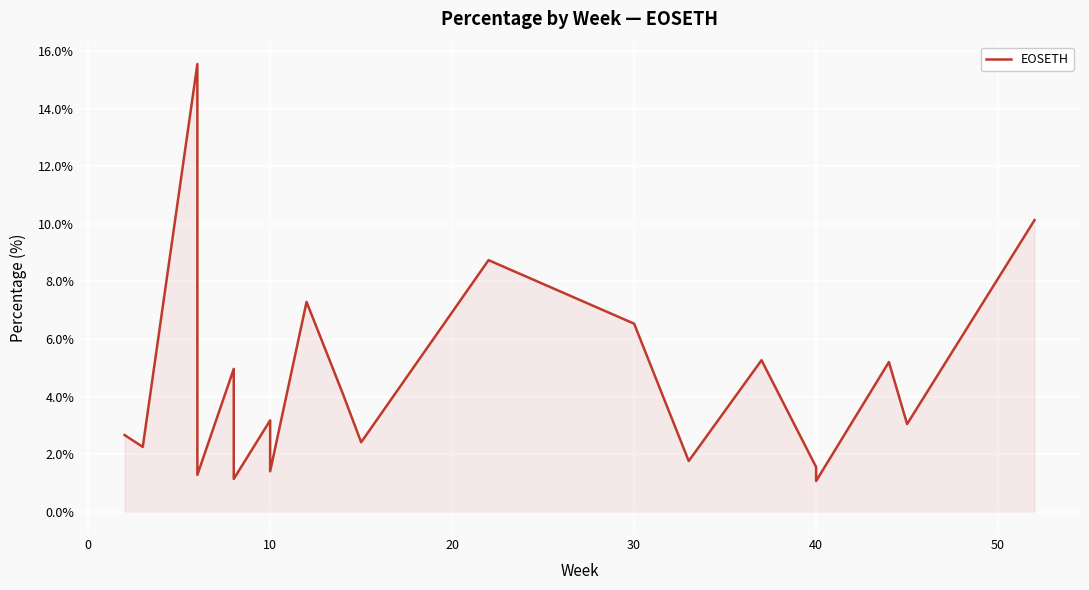

True or false: the data has more than 1 interior local peaks.

True